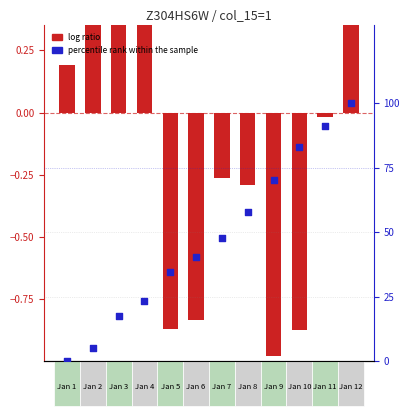

What is the change in value from Jan 6 to Jan 9?

+29.8